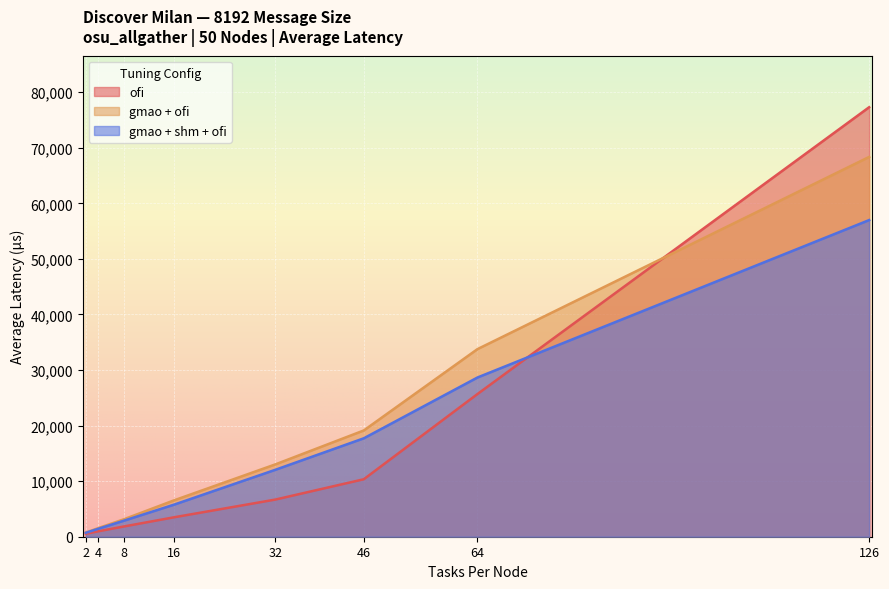

List the labels in order of ofi value, largest first.

126, 64, 46, 32, 16, 8, 4, 2